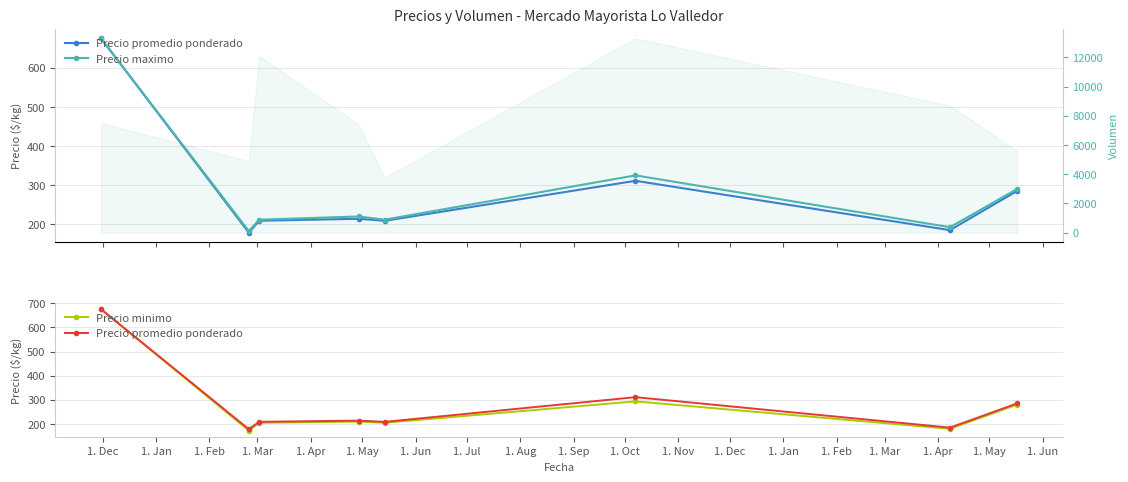

What is the difference between the maximum and minimum values in the Precio promedio ponderado series?

496.5